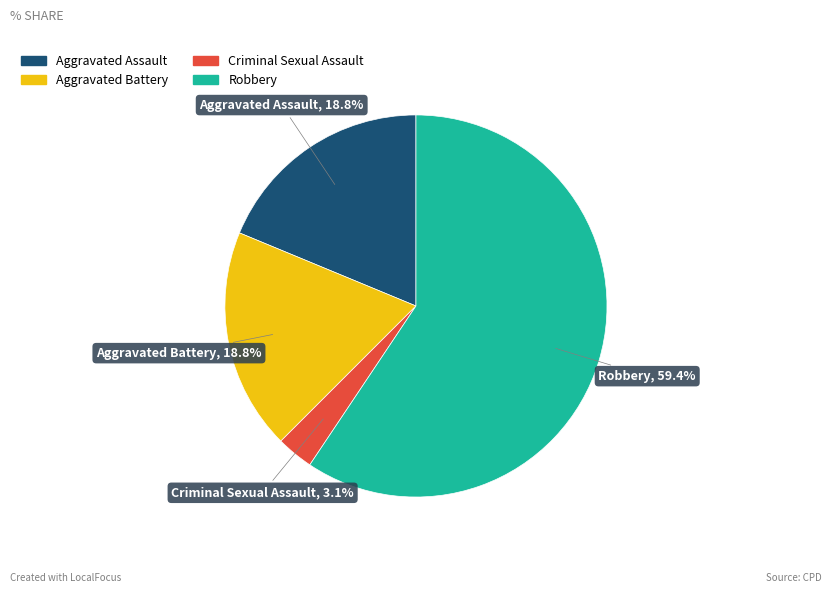

Which slice is the largest?

Robbery